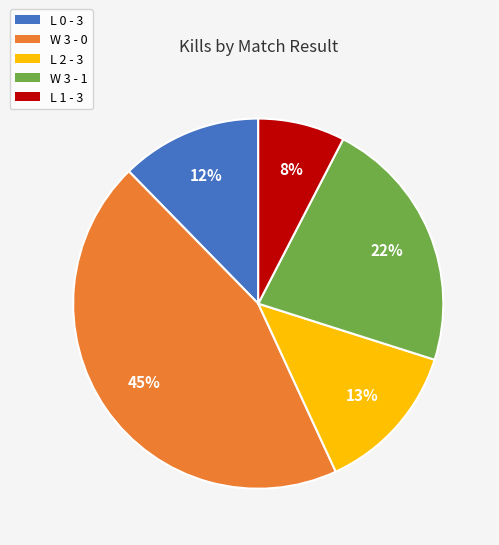

The L 1 - 3 slice represents 17% of the pie. True or false?

False